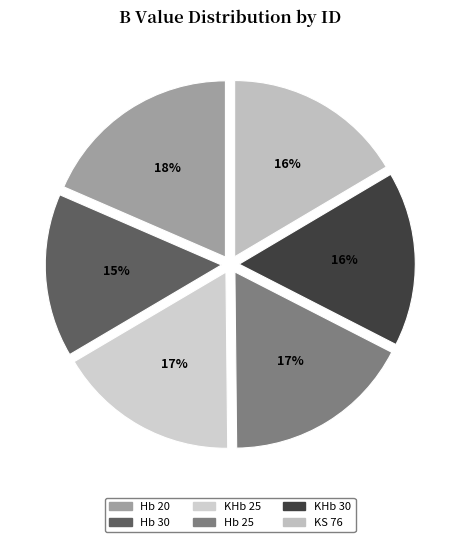

True or false: KS 76 accounts for 4% of the total.

False